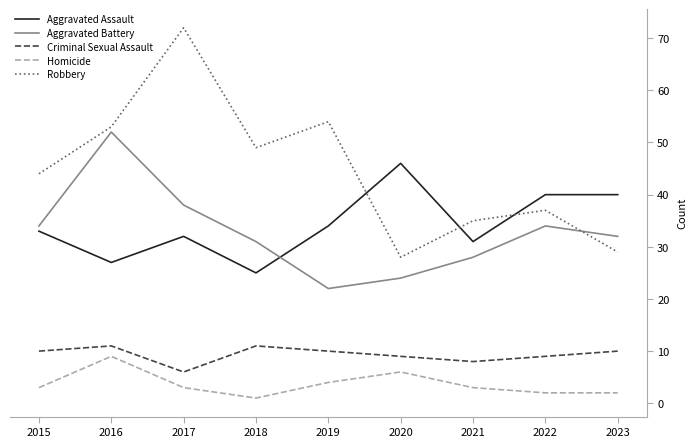

At how many categories does at least one series exceed 27?

9